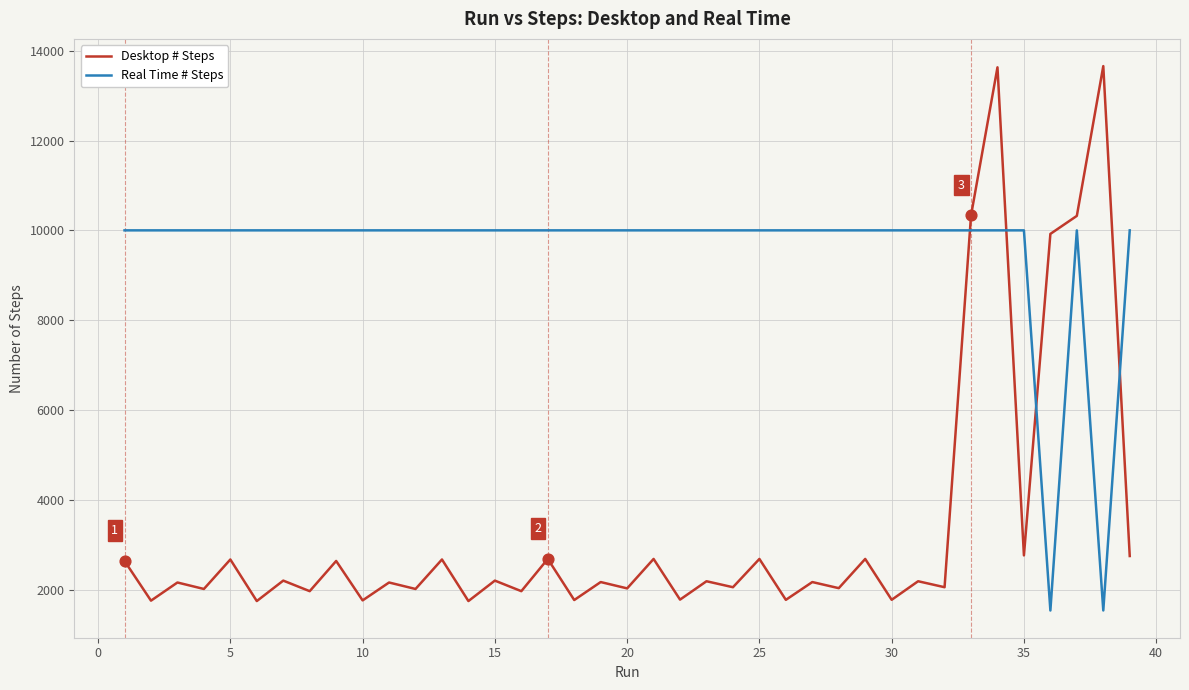

Which series has the largest total across all categories?

Real Time # Steps